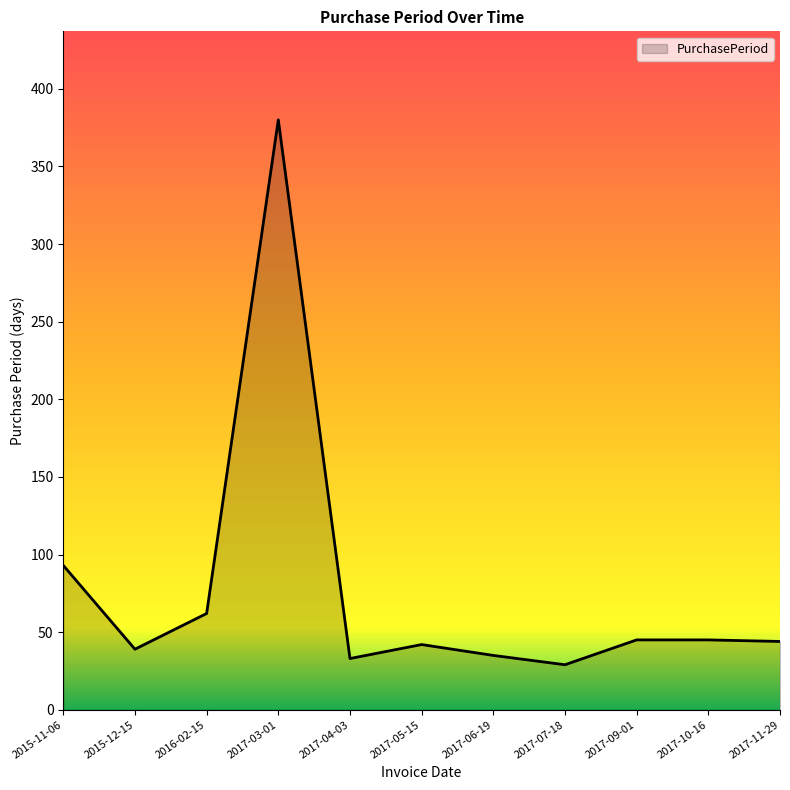

True or false: the data shows 9 at 2017-09-01.

False